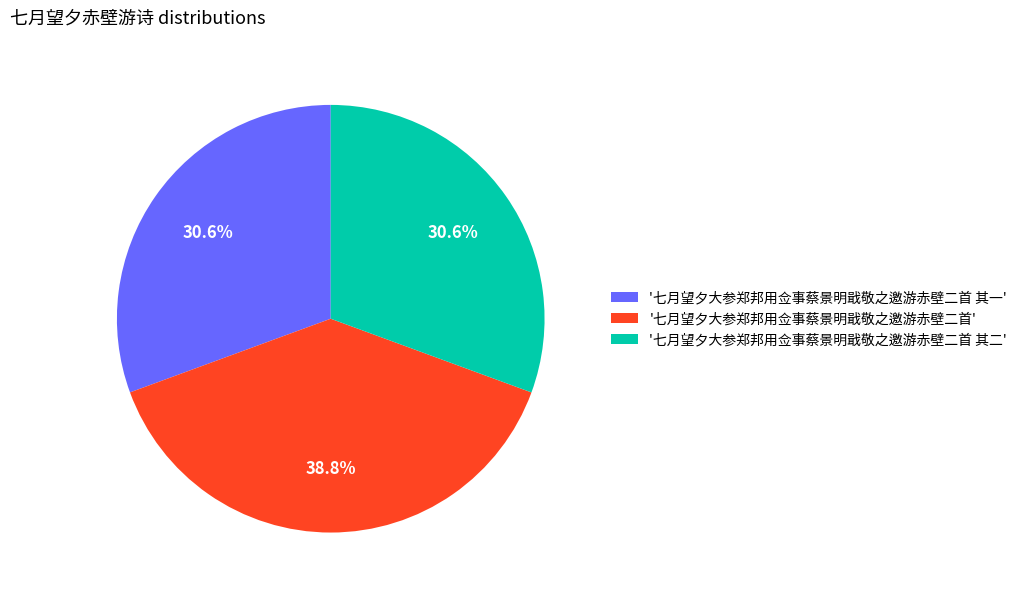

Count the number of slices in the pie.

3